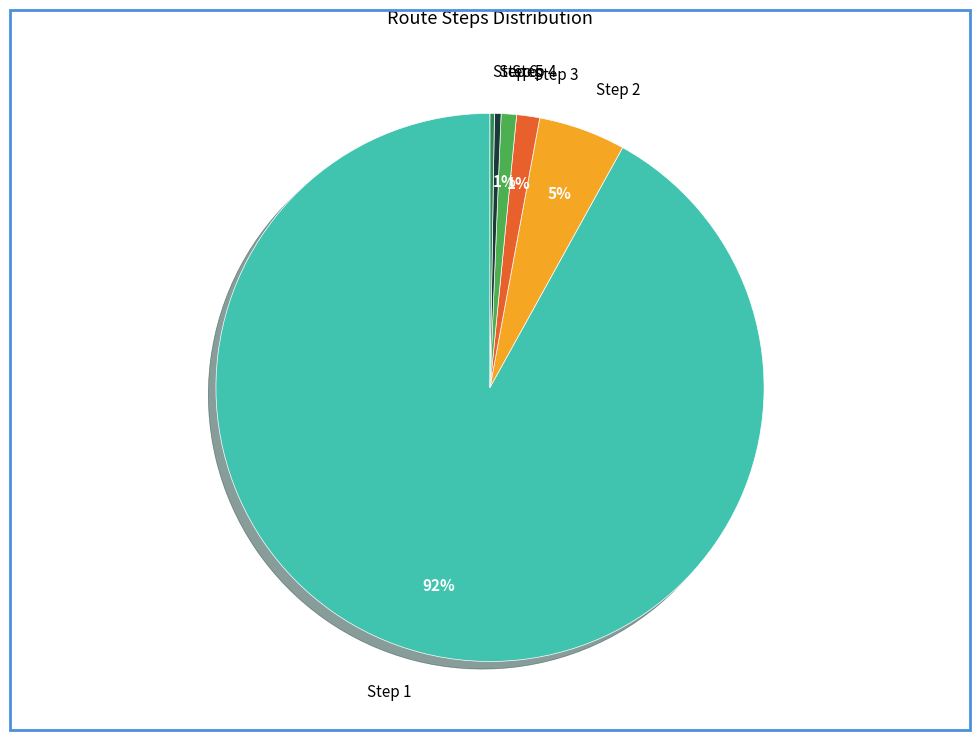

Is it true that Step 3 is 11% of the pie?

False